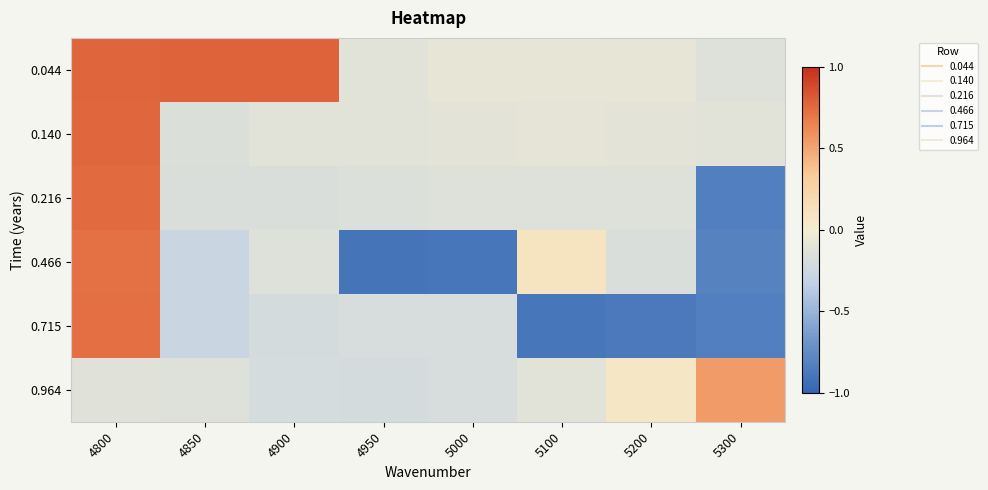

Which category has the lowest value across all series?

4950